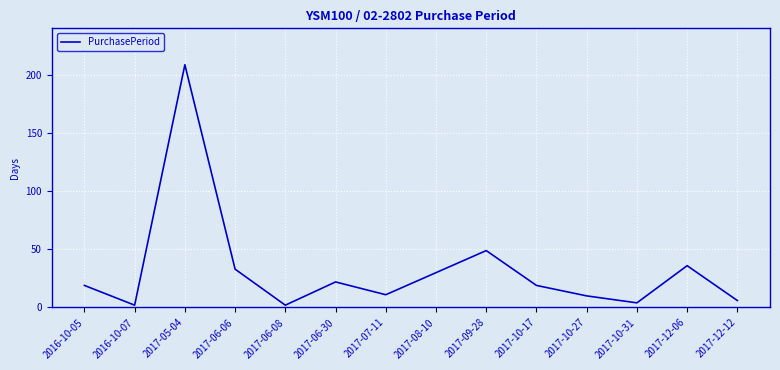

How many lines are shown in the chart?

1